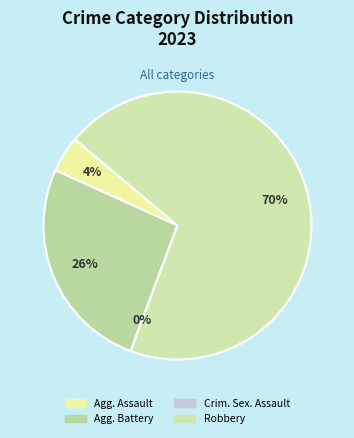

To the nearest percent, what is the combined percentage of Aggravated Battery and Robbery?

96%